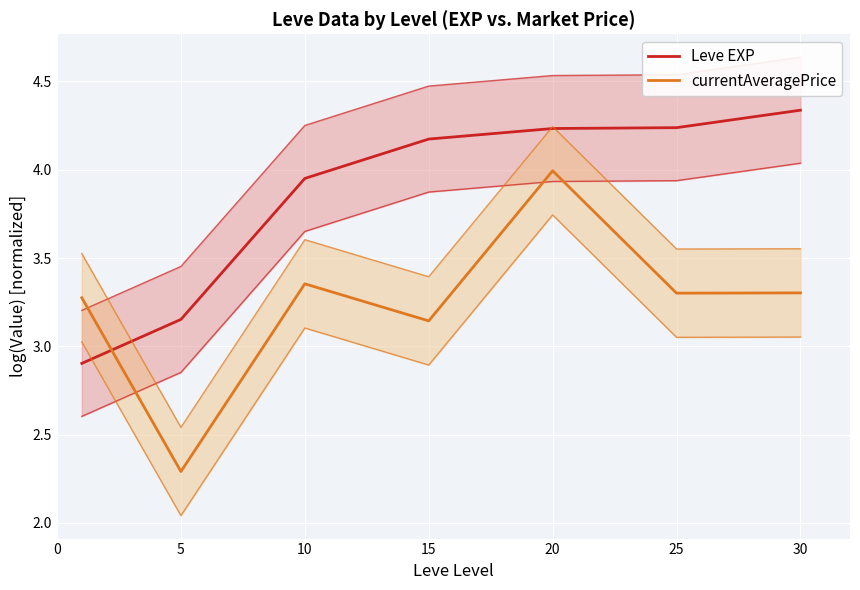

Which series has the widest spread of values?

currentAveragePrice